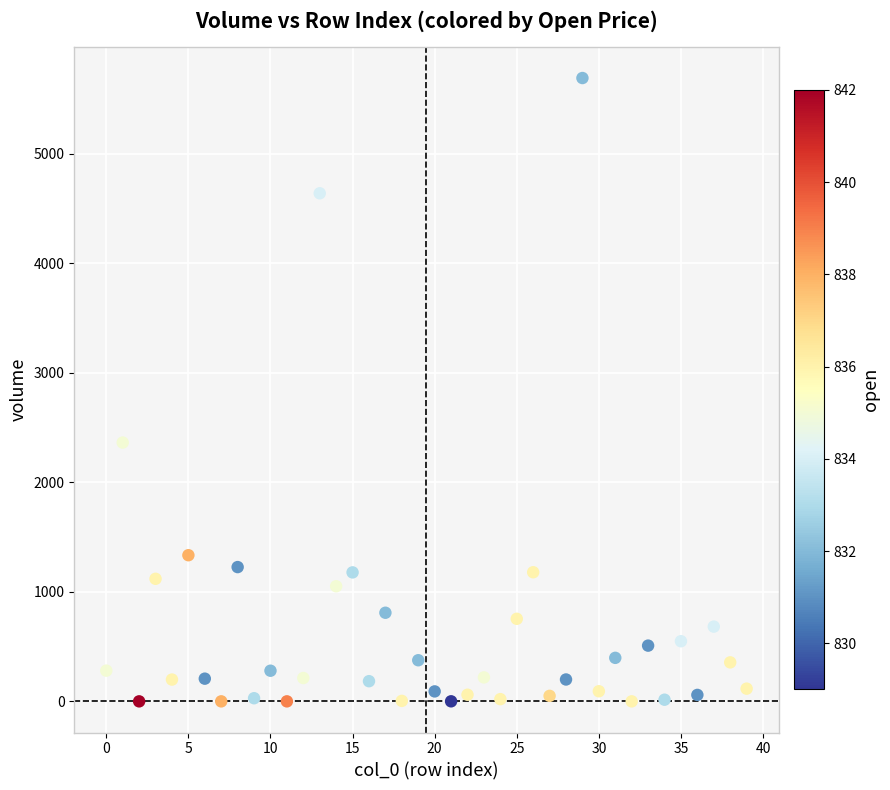

What is the range of Y values (max minus min)?

5691.3